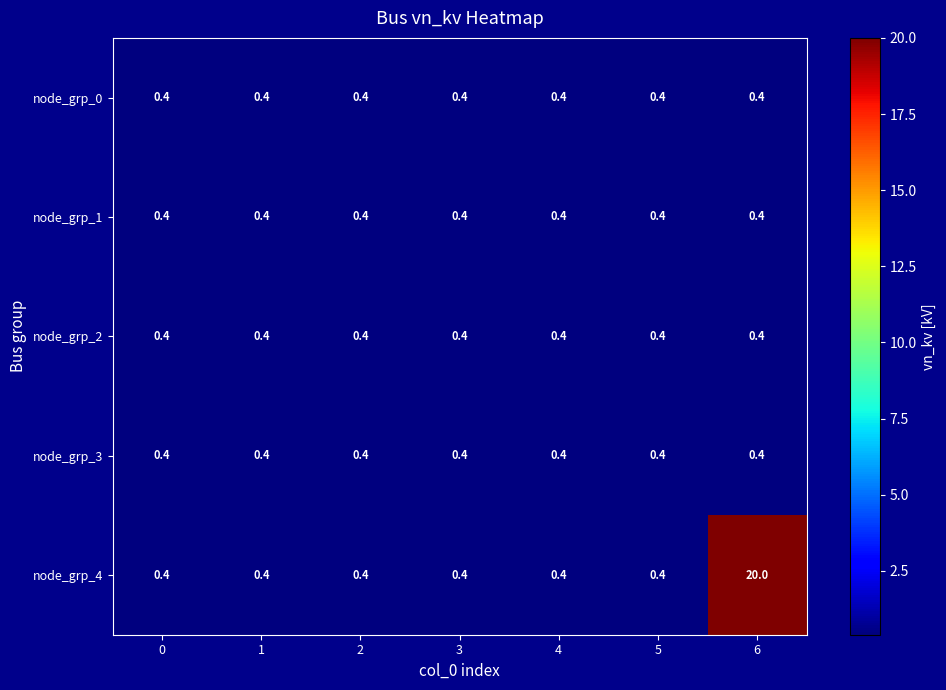

What is the average value of the node_grp_3 series?

0.4